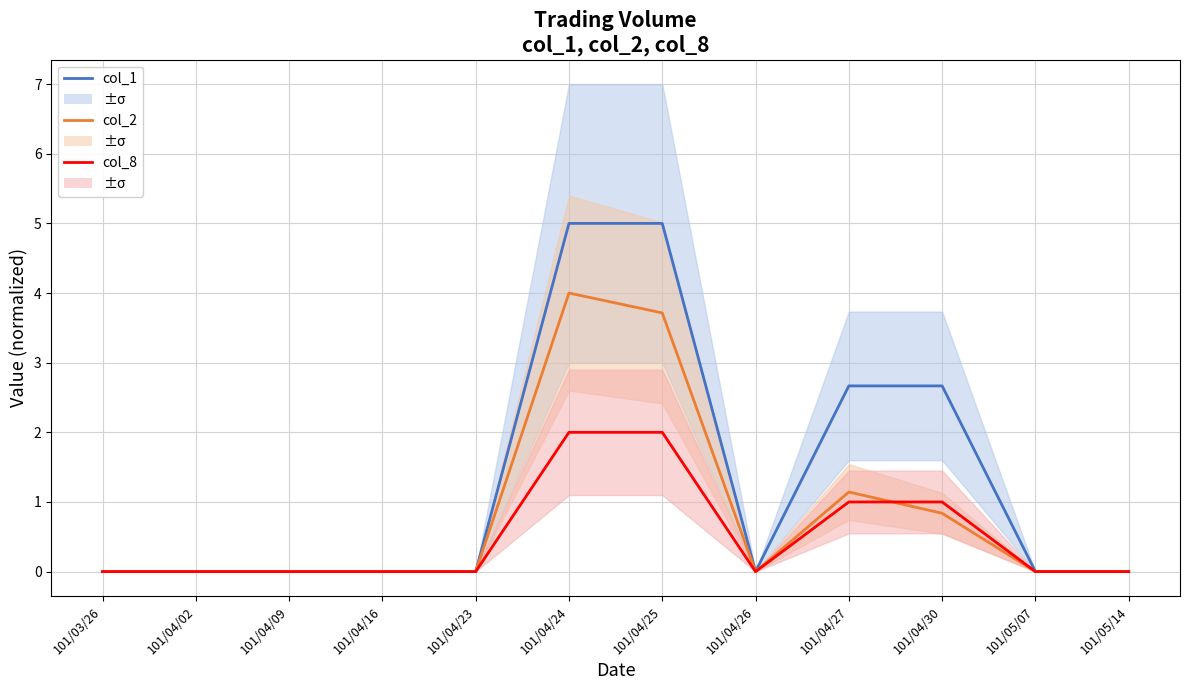

Reading right to left, what are all the values shown in this chart?

col_1: 101/05/14=0.0	101/05/07=0.0	101/04/30=2.7	101/04/27=2.7	101/04/26=0.0	101/04/25=5.0	101/04/24=5.0	101/04/23=0.0	101/04/16=0.0	101/04/09=0.0	101/04/02=0.0	101/03/26=0.0
col_2: 101/05/14=0.0	101/05/07=0.0	101/04/30=0.8	101/04/27=1.1	101/04/26=0.0	101/04/25=3.7	101/04/24=4.0	101/04/23=0.0	101/04/16=0.0	101/04/09=0.0	101/04/02=0.0	101/03/26=0.0
col_8: 101/05/14=0.0	101/05/07=0.0	101/04/30=1.0	101/04/27=1.0	101/04/26=0.0	101/04/25=2.0	101/04/24=2.0	101/04/23=0.0	101/04/16=0.0	101/04/09=0.0	101/04/02=0.0	101/03/26=0.0